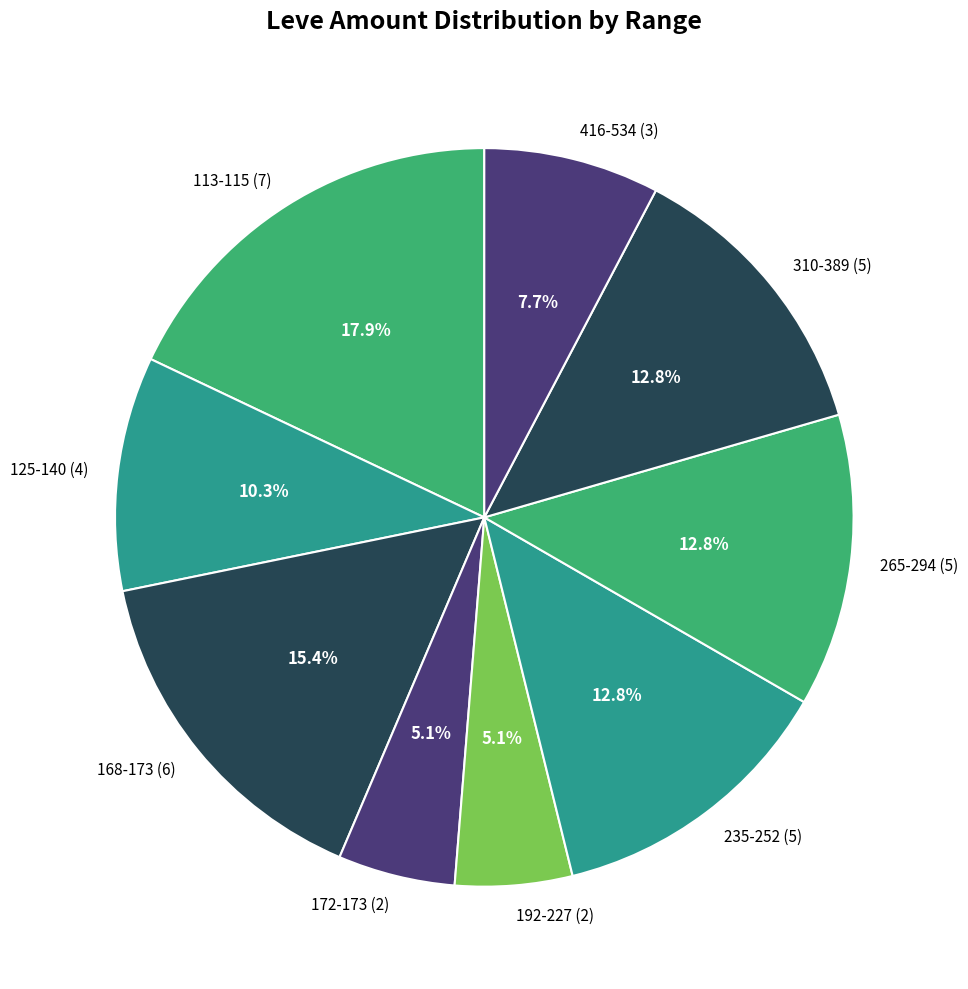

Approximately how many times larger is the value at 310-389 (5) compared to 416-534 (3)?

1.7